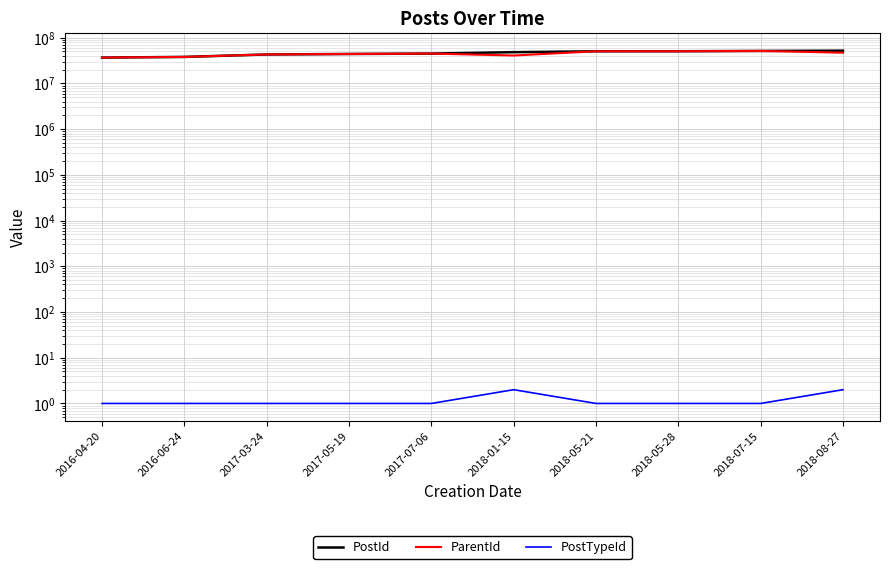

Which series changed the most between 2017-07-06 and 2018-07-15?

PostId